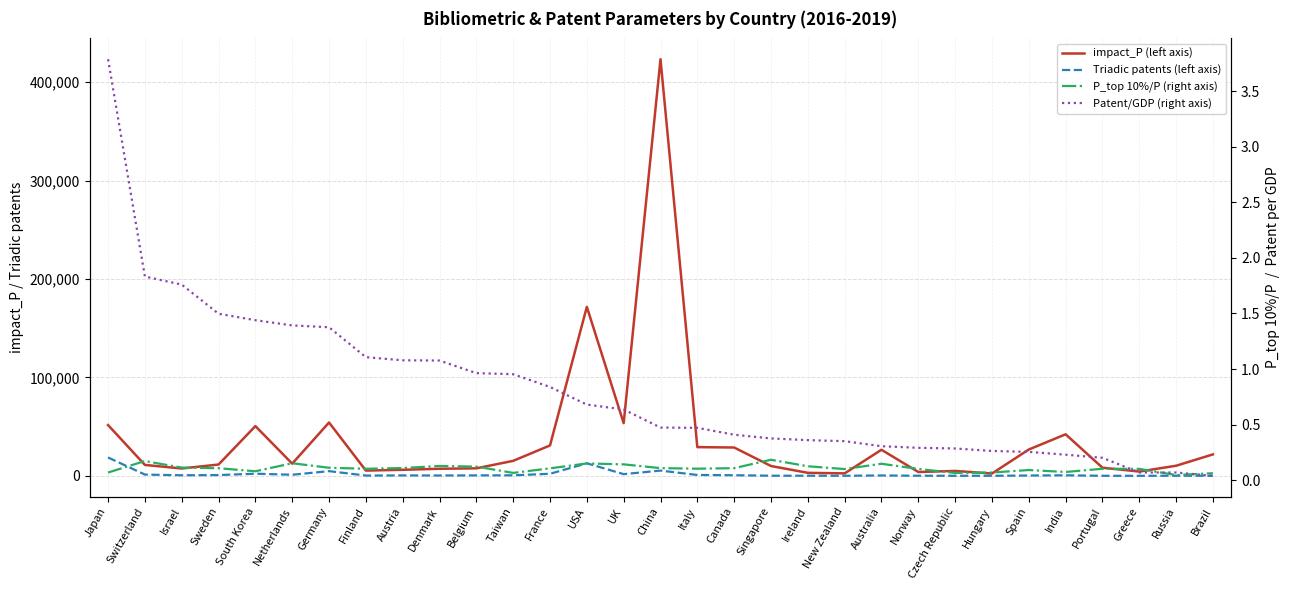

At how many categories does at least one series exceed 241858?

1